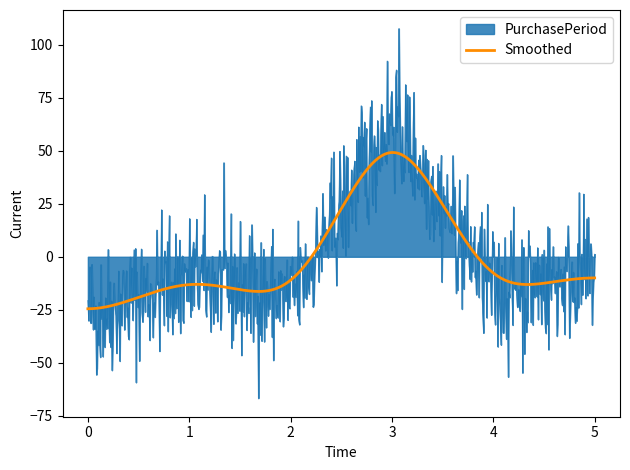

List the series in order of their peak value, lowest first.

Smoothed, PurchasePeriod